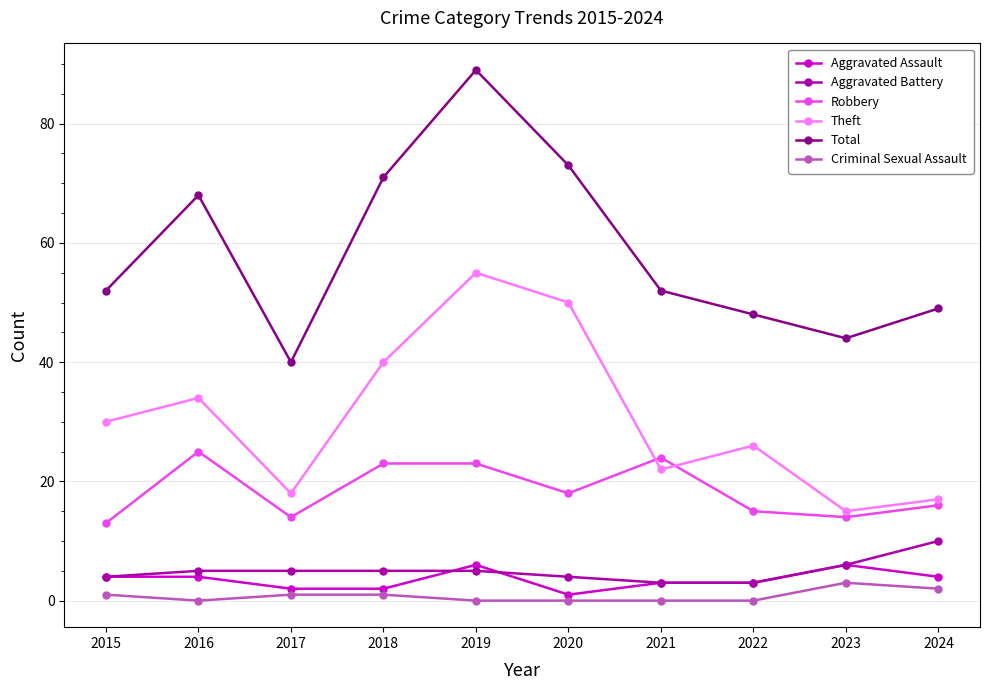

What is the minimum value for Robbery?

13